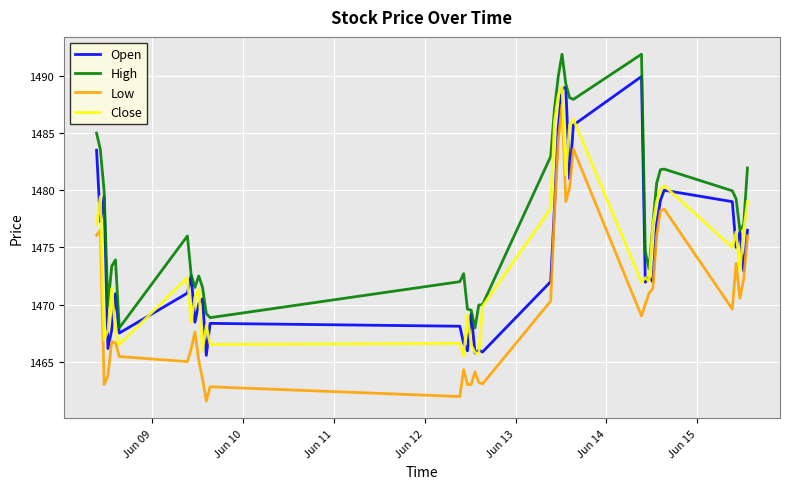

True or false: Low and Close intersect in this chart.

False